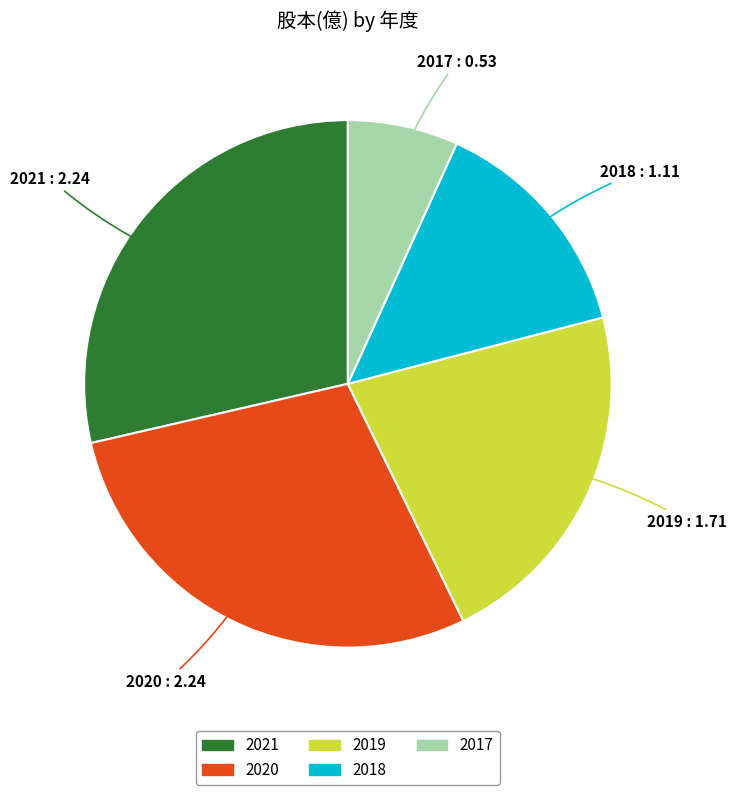

Count the number of slices in the pie.

5